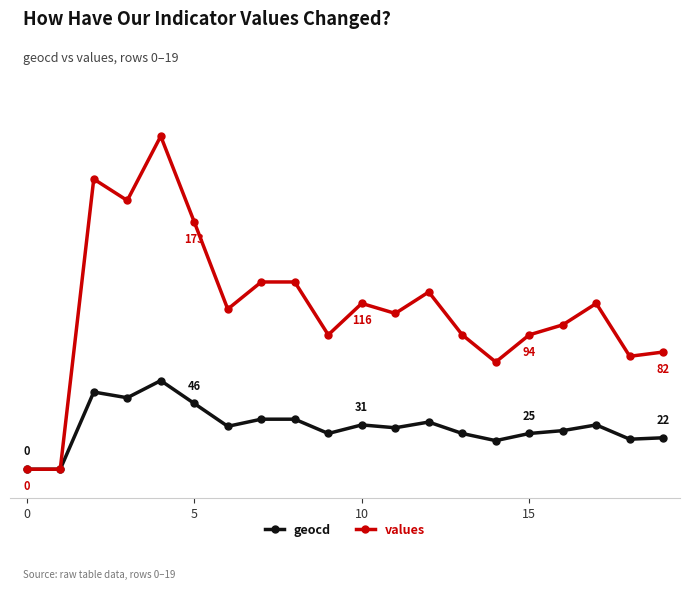

What are all the series names shown in the legend?

geocd, values